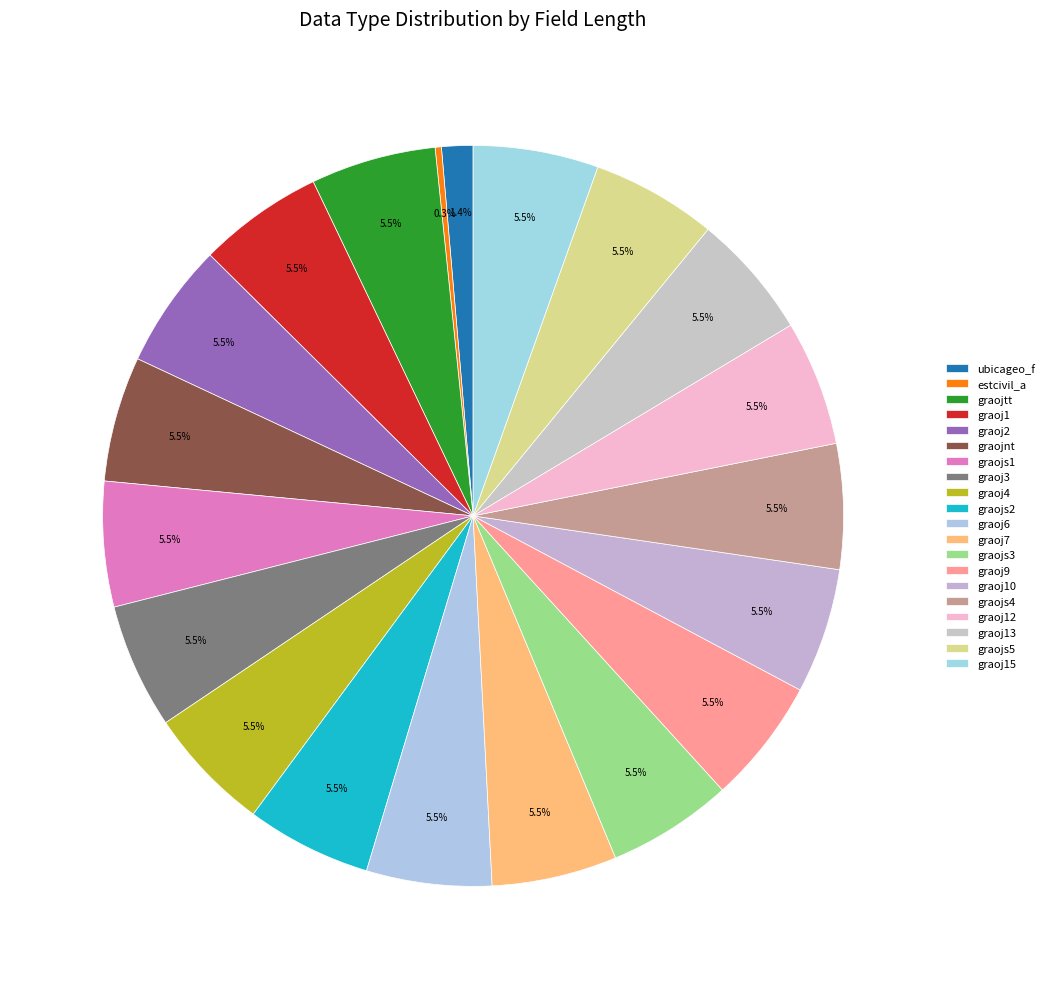

What is the smallest slice in the pie chart?

estcivil_a (Numérico, 1)